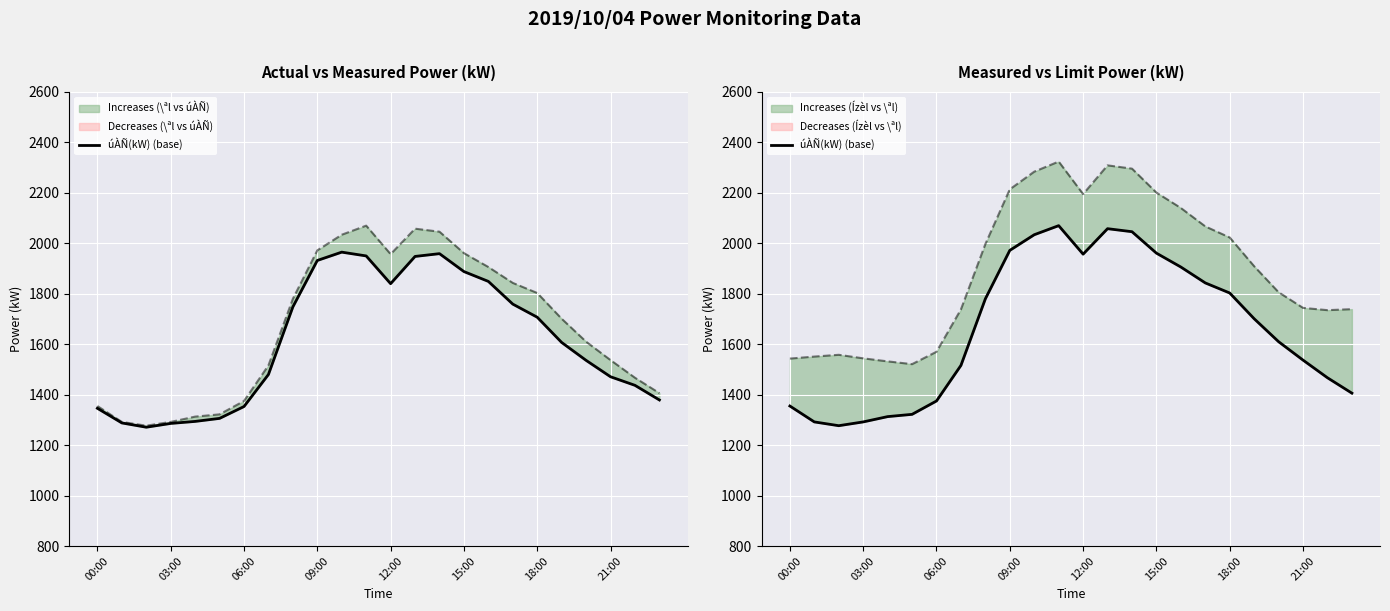

Is this an area chart (filled region under the line)?

No